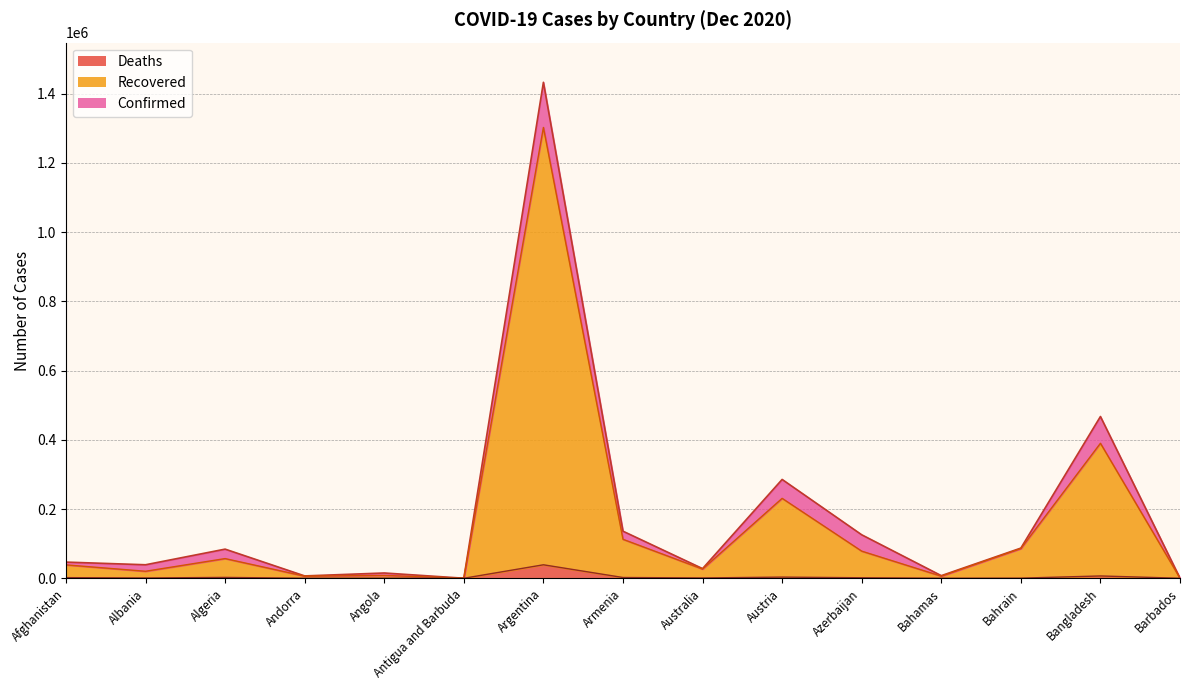

At how many categories does at least one series exceed 369607?

2